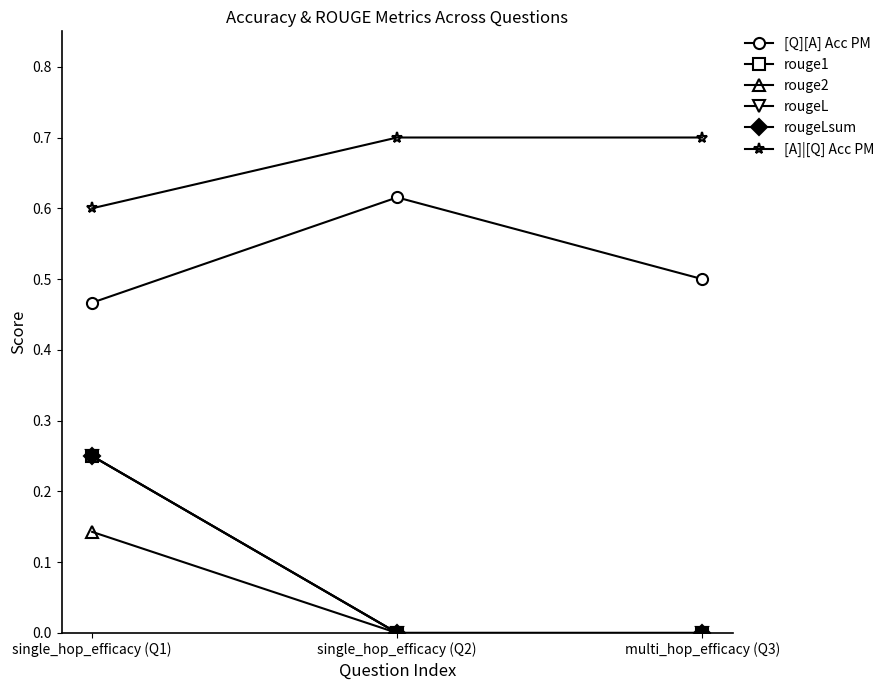

Does the chart have visible grid lines?

No